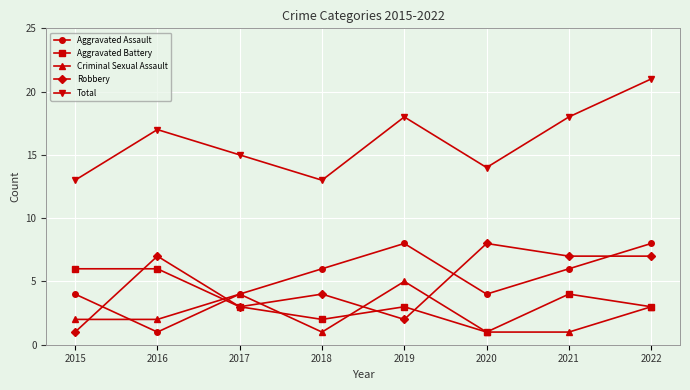

True or false: Robbery and Total cross at least once.

False